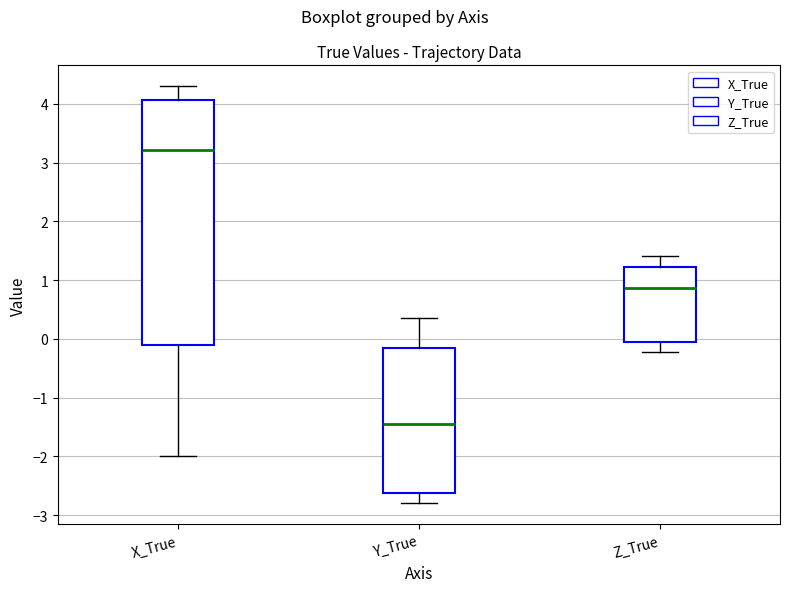

Which box has the lowest median line?

Y_True